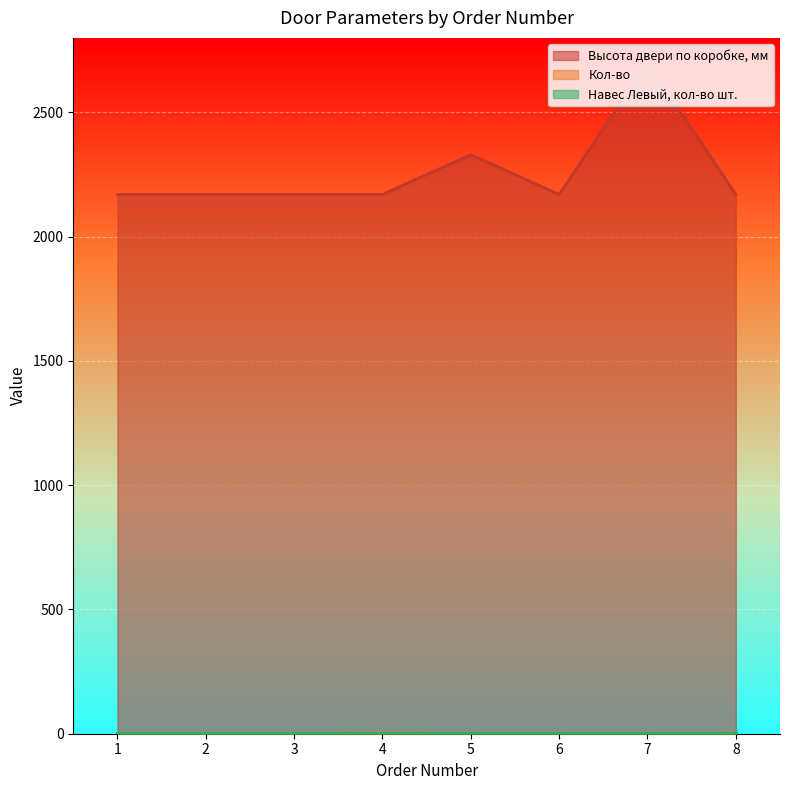

Which series has the largest total across all categories?

Высота двери по коробке, мм